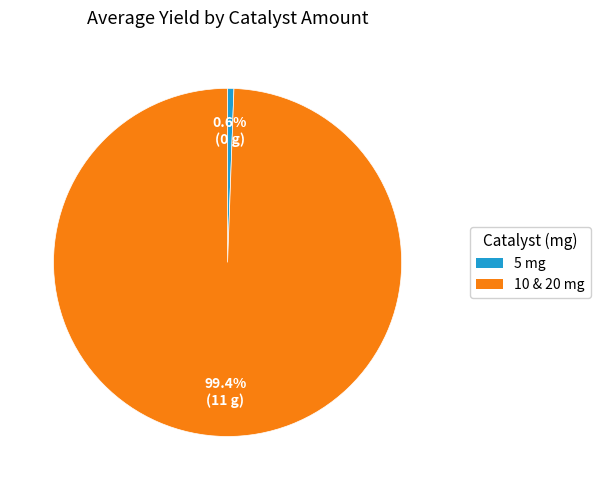

Is there any slice that represents more than half of the pie?

Yes